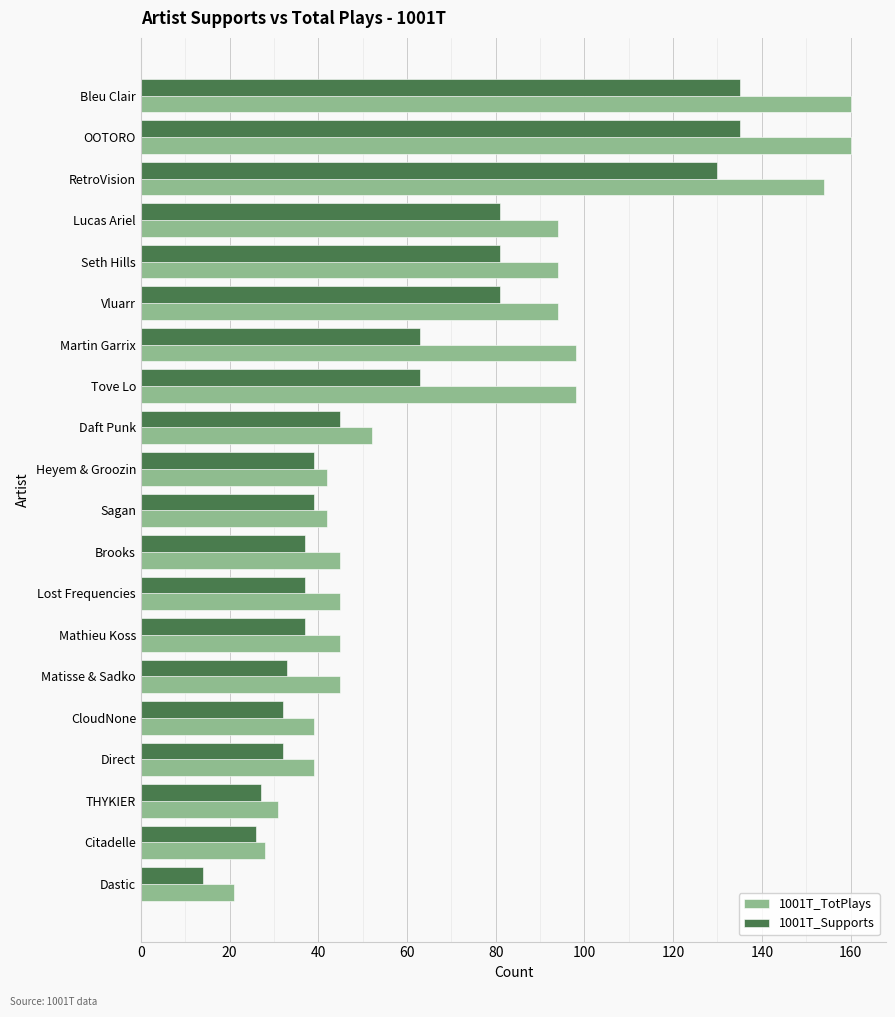

Is it true that 1001T_TotPlays equals 45 at Mathieu Koss?

True